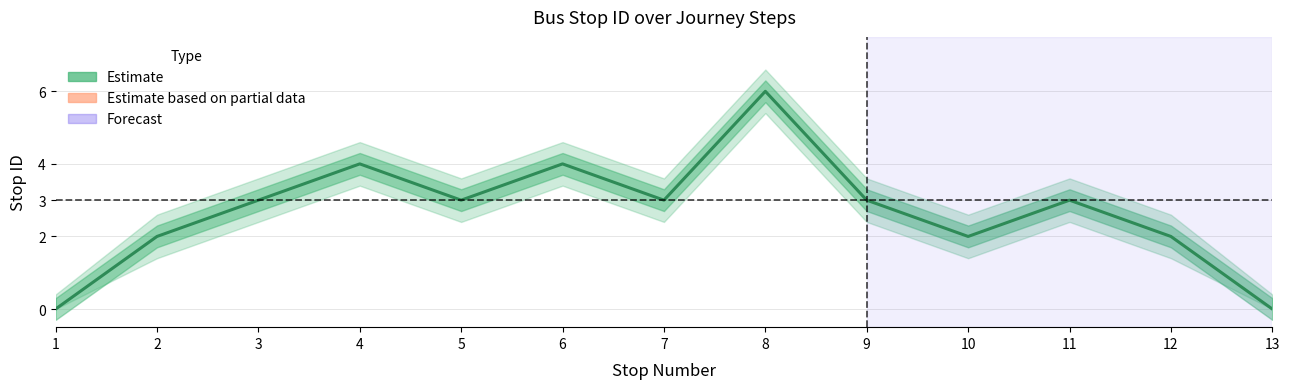

What is the ratio of the value at 4 to the value at 2?

2.0